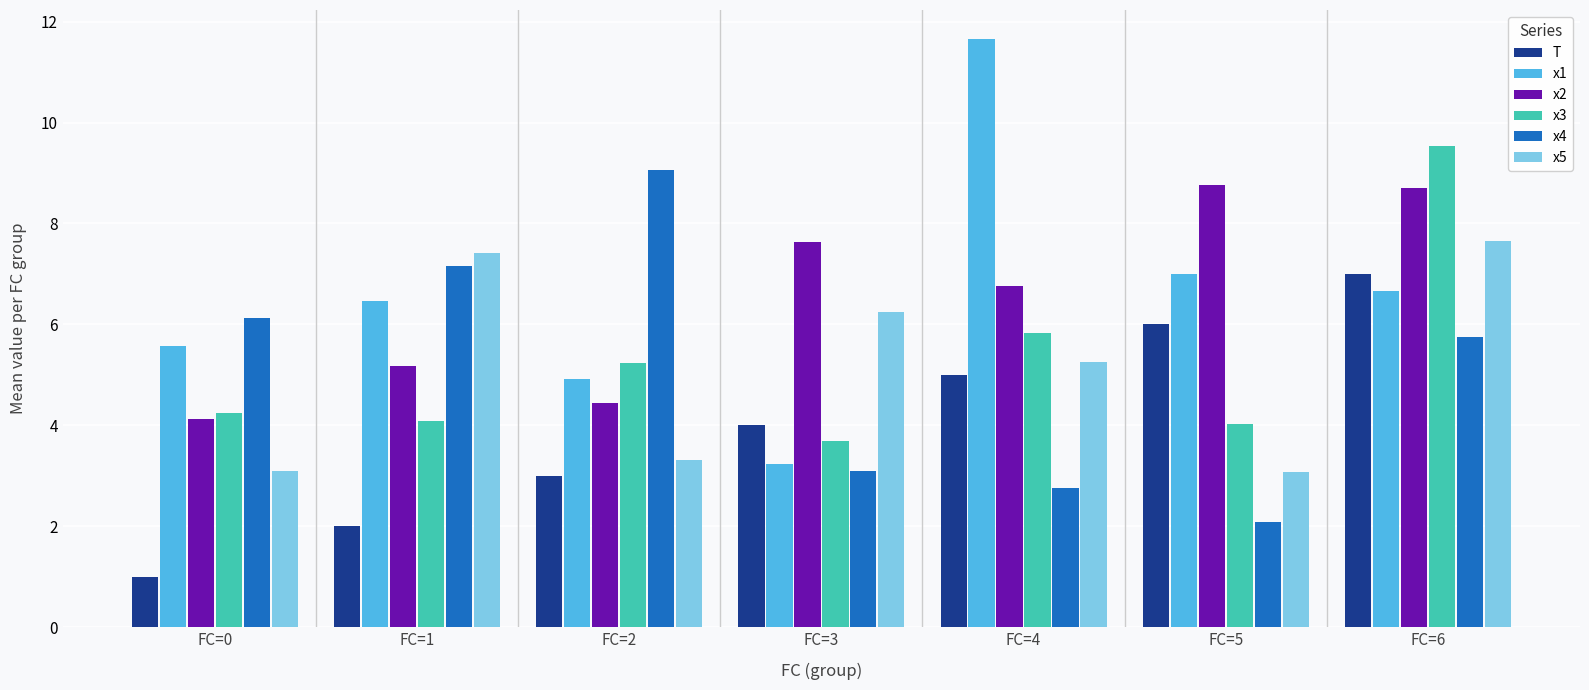

At which category is the sum across all series the highest?

FC=6